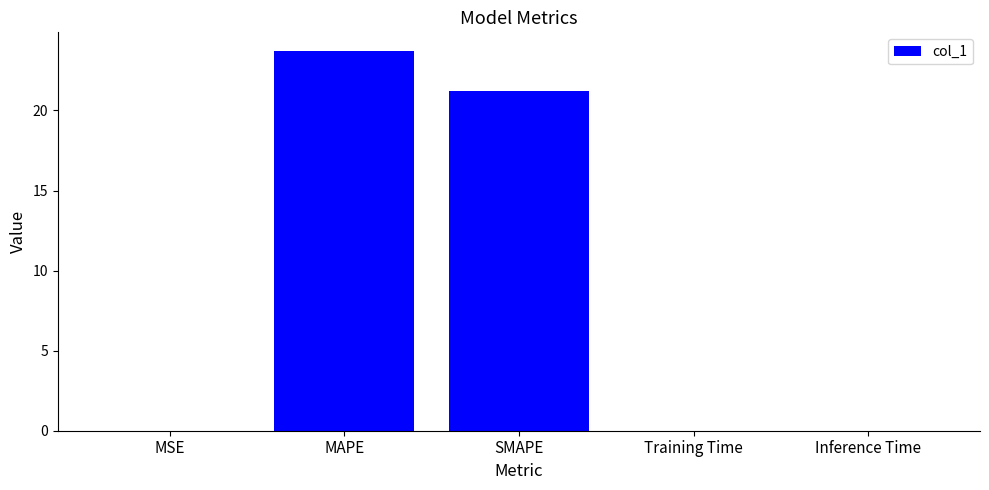

What is the sum of all values?

44.9